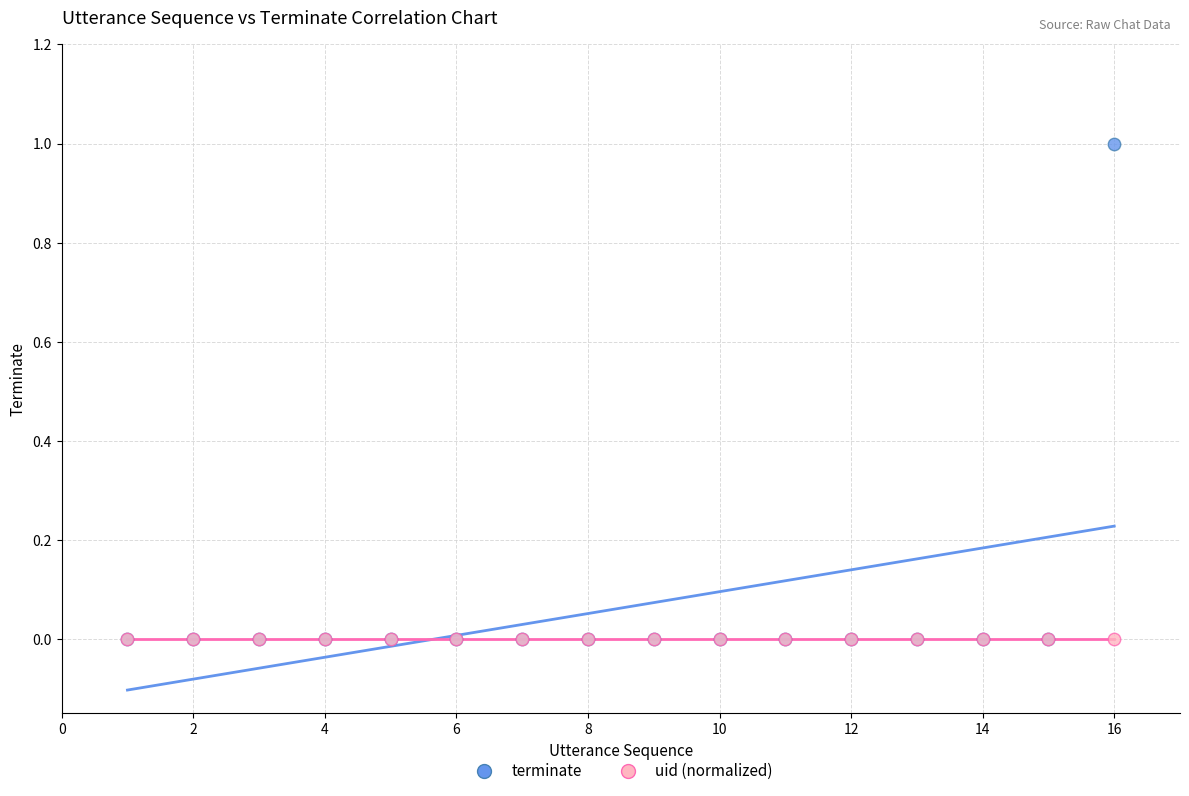

Which series contains the highest Y value?

terminate